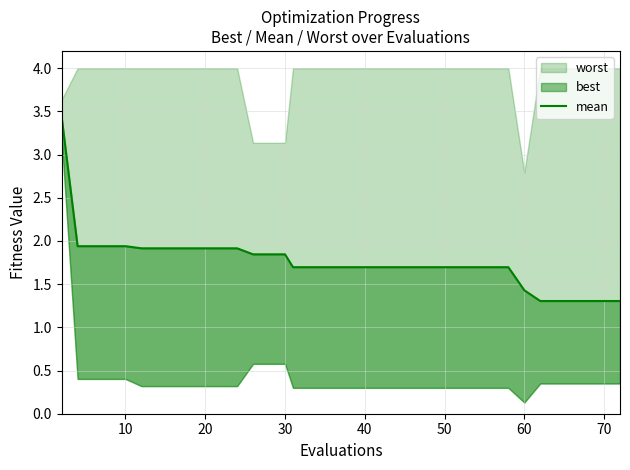

How many categories are shown in the chart?

40